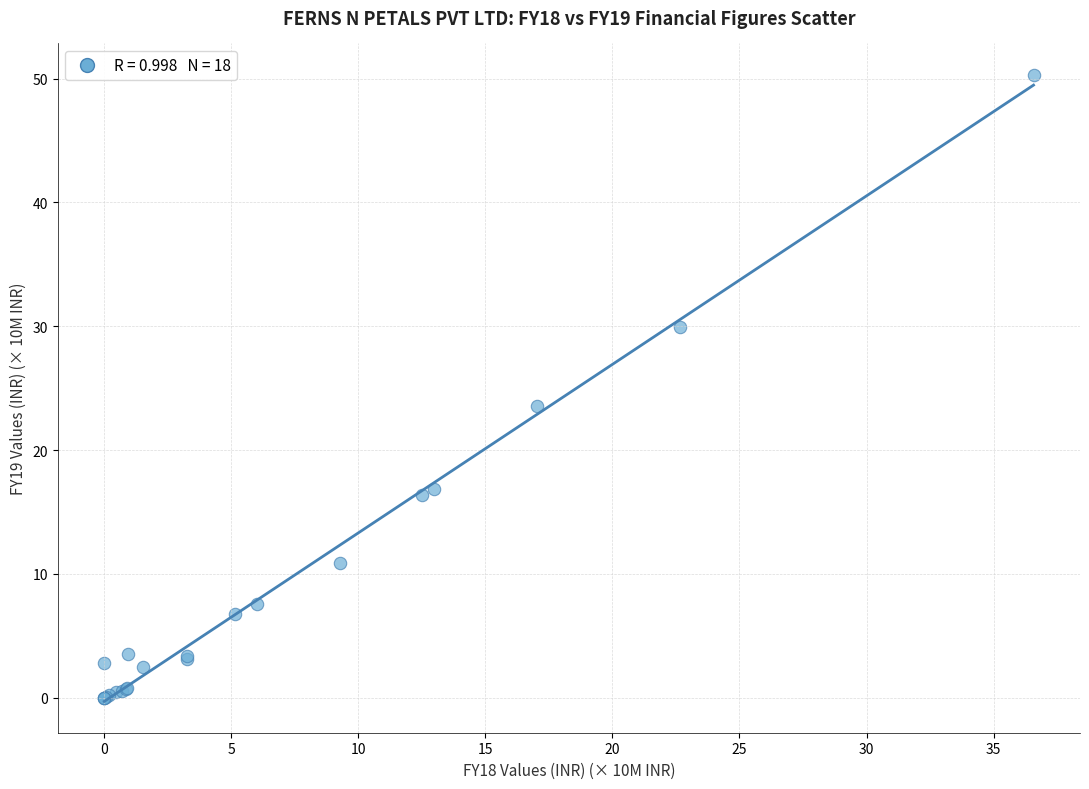

What Y value in the scatter plot is closest to 25?

23.6